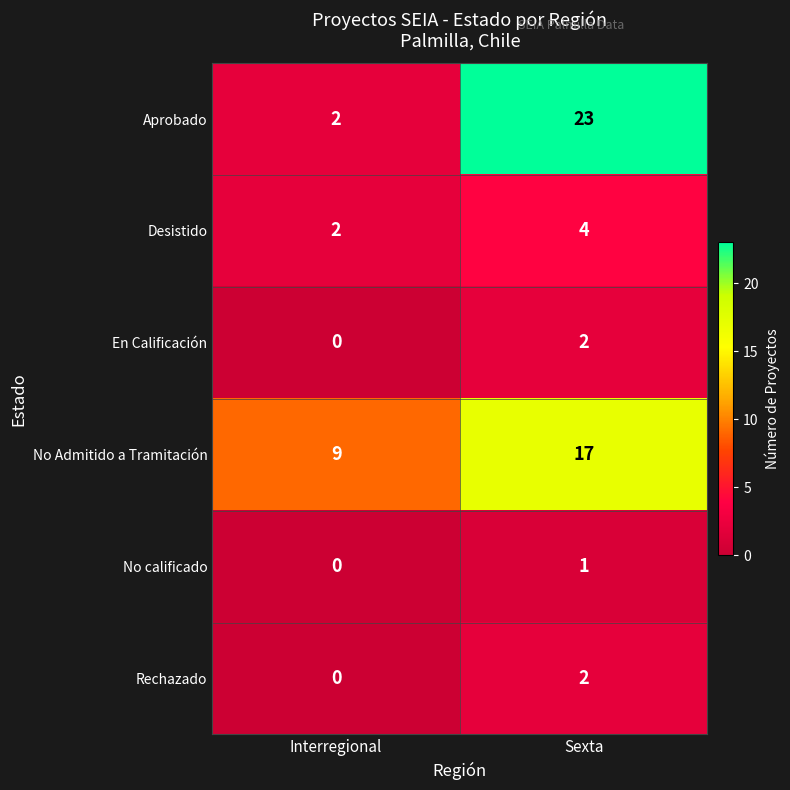

What is the average value of the No Admitido a Tramitación series?

13